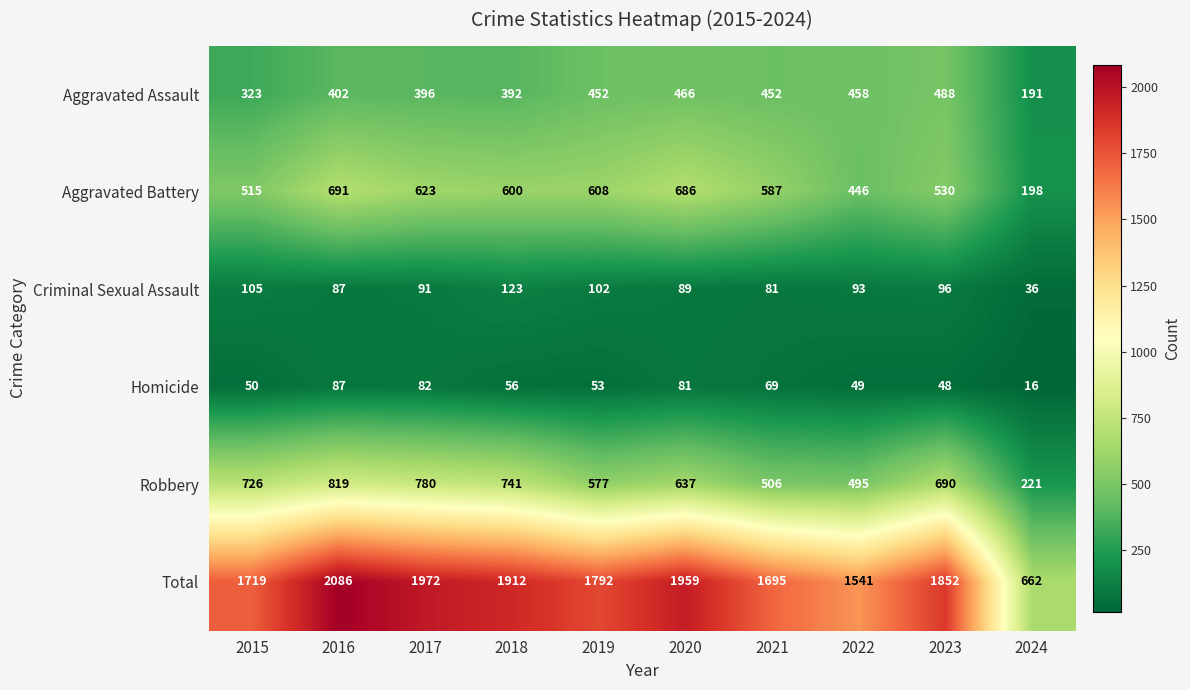

At 2017, list the series in order from smallest to largest.

Homicide, Criminal Sexual Assault, Aggravated Assault, Aggravated Battery, Robbery, Total